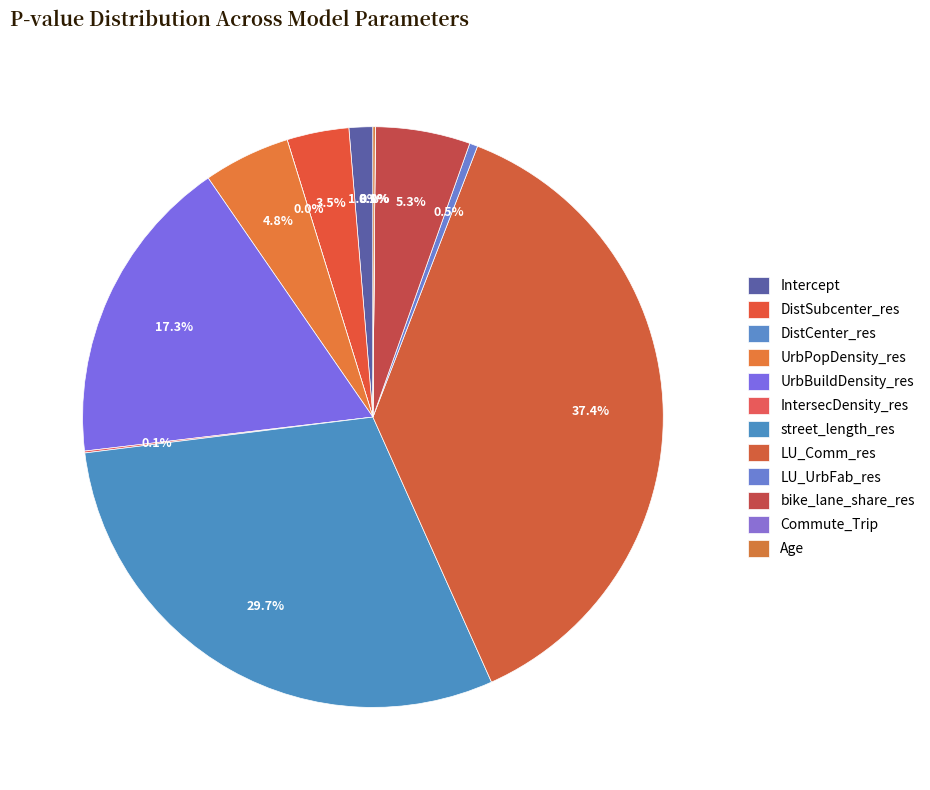

To the nearest percent, what is the average slice percentage?

8%